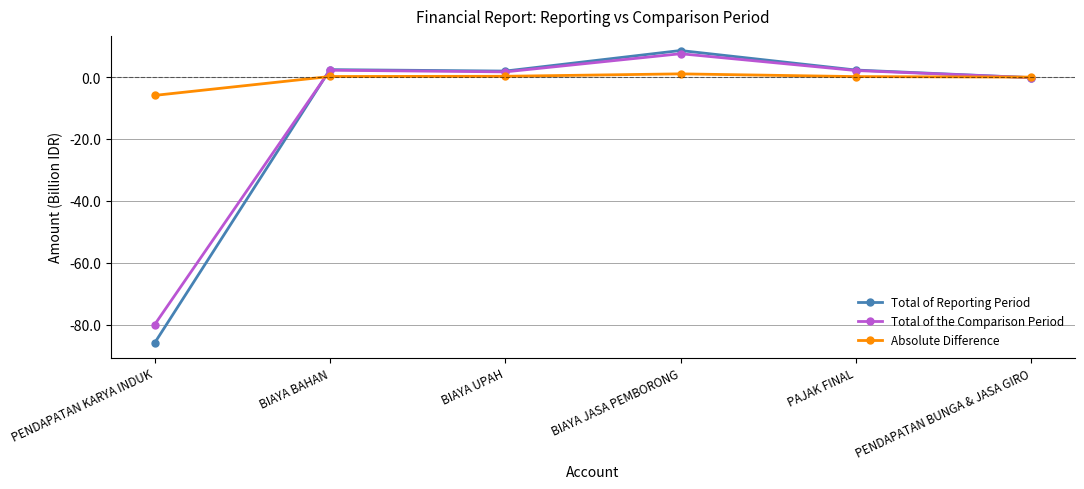

What is the difference between the Total of the Comparison Period values at PENDAPATAN BUNGA & JASA GIRO and BIAYA BAHAN?

2.4